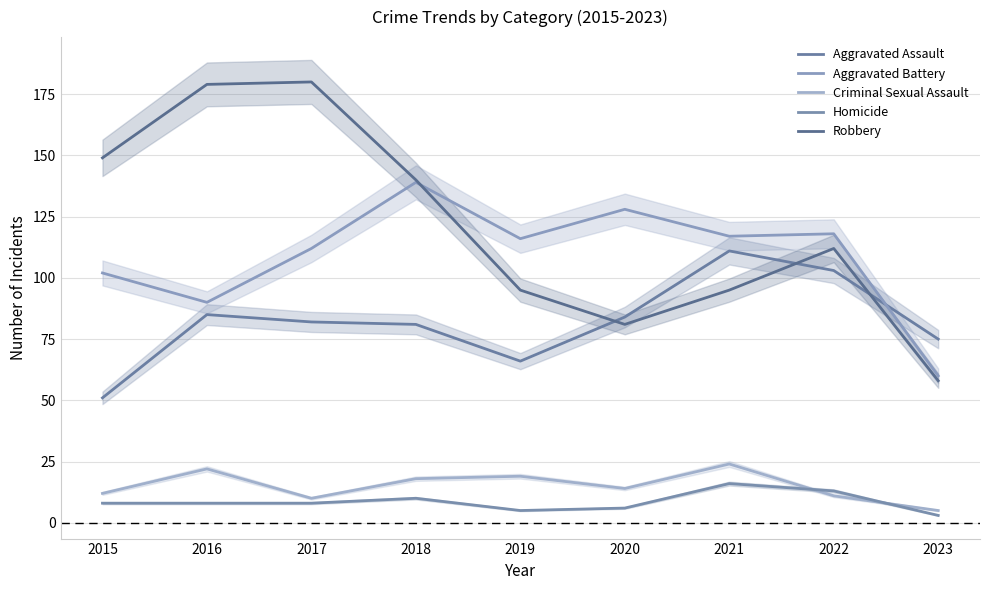

The Robbery series shows 211 at 2018. True or false?

False